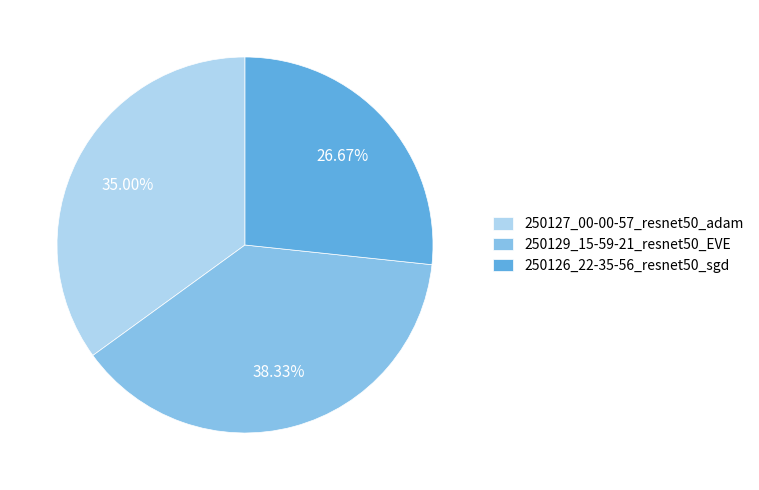

How many slices are in this pie chart?

3